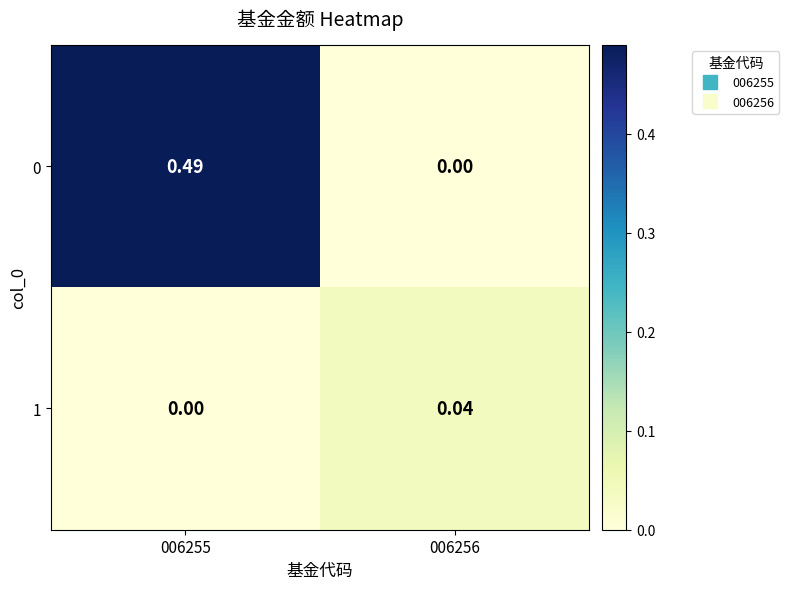

How many data points in 1 are above 0?

1